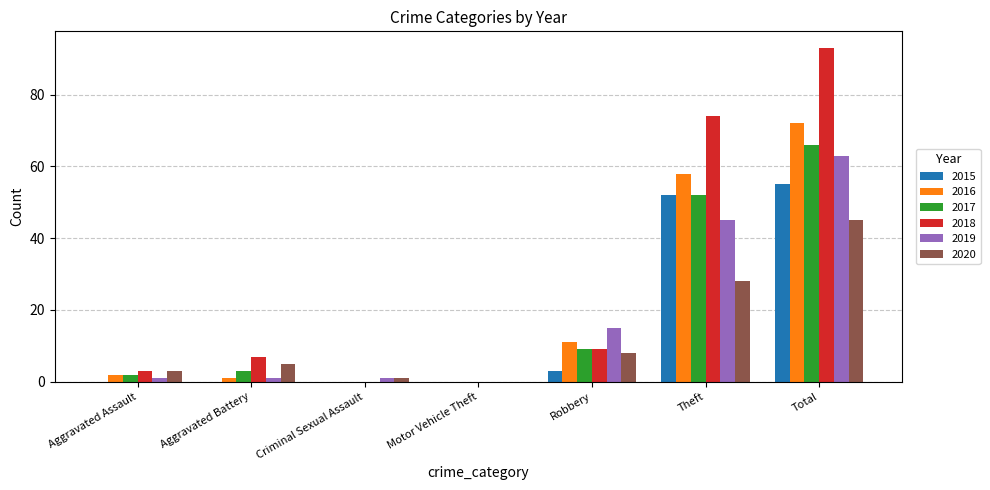

At which label is 2019 closest to 31?

Theft